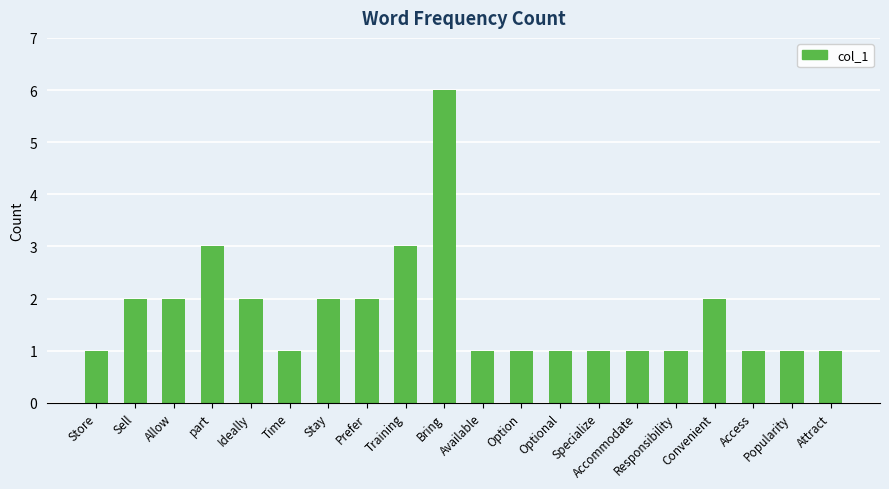

What is the ratio of the value at Store to the value at Available?

1.0